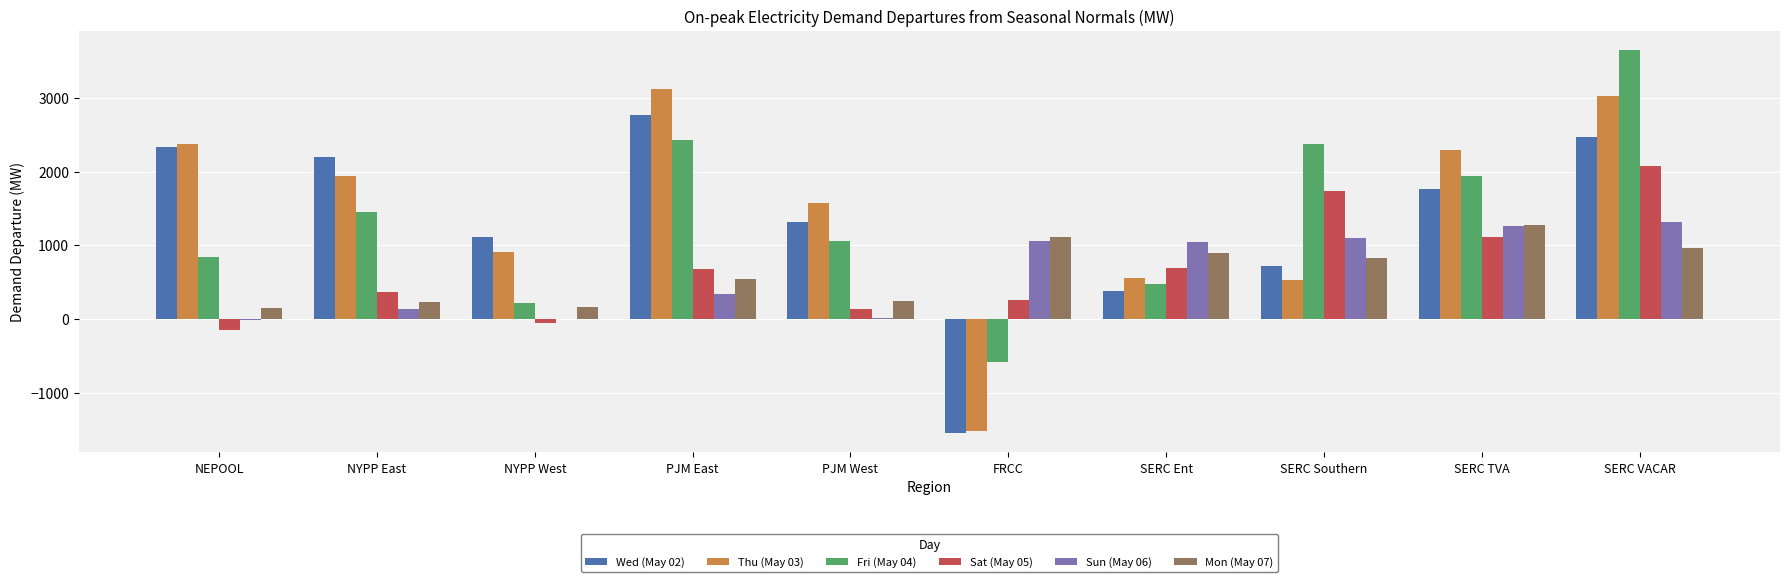

What is the average value of the Sun (May 06) series?

624.7